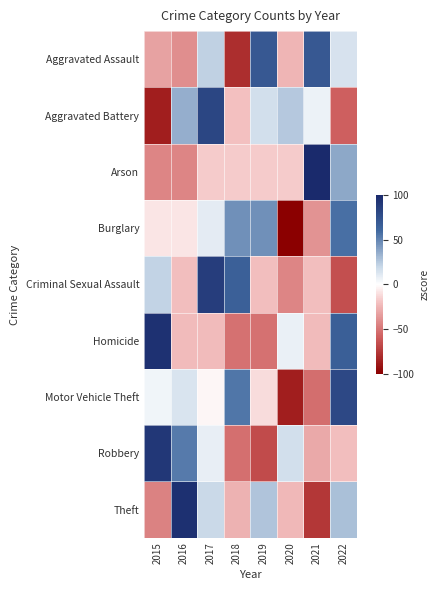

Reading left to right, what are all the values shown in this chart?

Aggravated Assault: 2015=-32.4	2016=-40.2	2017=22.6	2018=-79.4	2019=69.6	2020=-24.5	2021=69.6	2022=14.7
Aggravated Battery: 2015=-86.0	2016=34.9	2017=81.3	2018=-20.9	2019=16.3	2020=25.6	2021=7.0	2022=-58.1
Arson: 2015=-43.5	2016=-43.5	2017=-16.7	2018=-16.7	2019=-16.7	2020=-16.7	2021=117.2	2022=36.8
Burglary: 2015=-8.2	2016=-8.2	2017=9.7	2018=45.7	2019=45.7	2020=-104.0	2021=-38.2	2022=57.6
Criminal Sexual Assault: 2015=21.8	2016=-21.8	2017=87.3	2018=65.5	2019=-21.8	2020=-43.6	2021=-21.8	2022=-65.5
Homicide: 2015=94.8	2016=-21.9	2017=-21.9	2018=-51.1	2019=-51.1	2020=7.3	2021=-21.9	2022=65.6
Motor Vehicle Theft: 2015=5.2	2016=13.5	2017=-3.1	2018=55.0	2019=-11.4	2020=-86.2	2021=-53.0	2022=79.9
Robbery: 2015=91.3	2016=53.6	2017=8.5	2018=-51.8	2019=-66.8	2020=16.0	2021=-29.2	2022=-21.6
Theft: 2015=-44.8	2016=95.9	2017=18.9	2018=-26.2	2019=26.9	2020=-23.6	2021=-75.3	2022=28.2